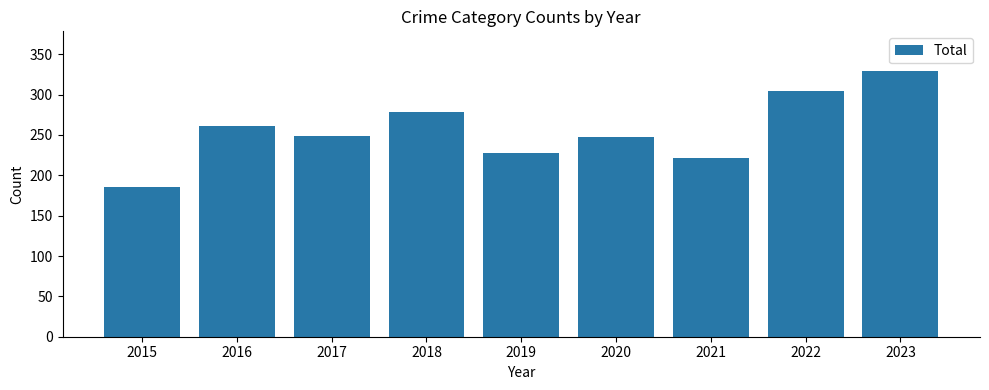

What is the difference between the maximum and second lowest values?

108